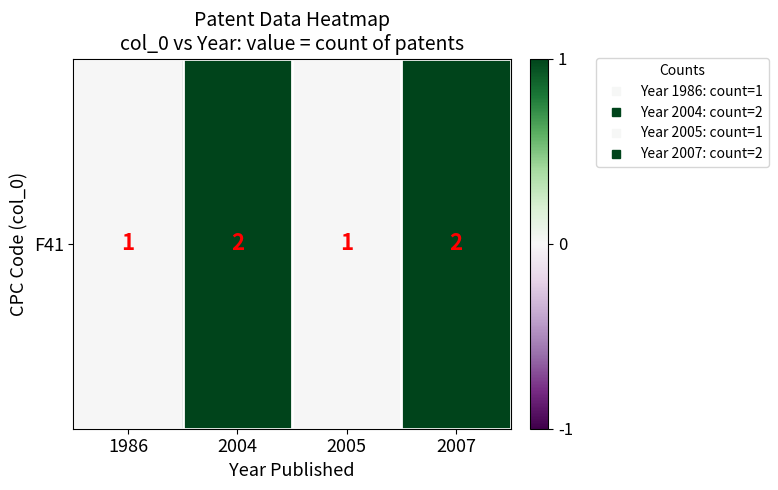

List the labels in order of value, smallest first.

1986, 2005, 2004, 2007